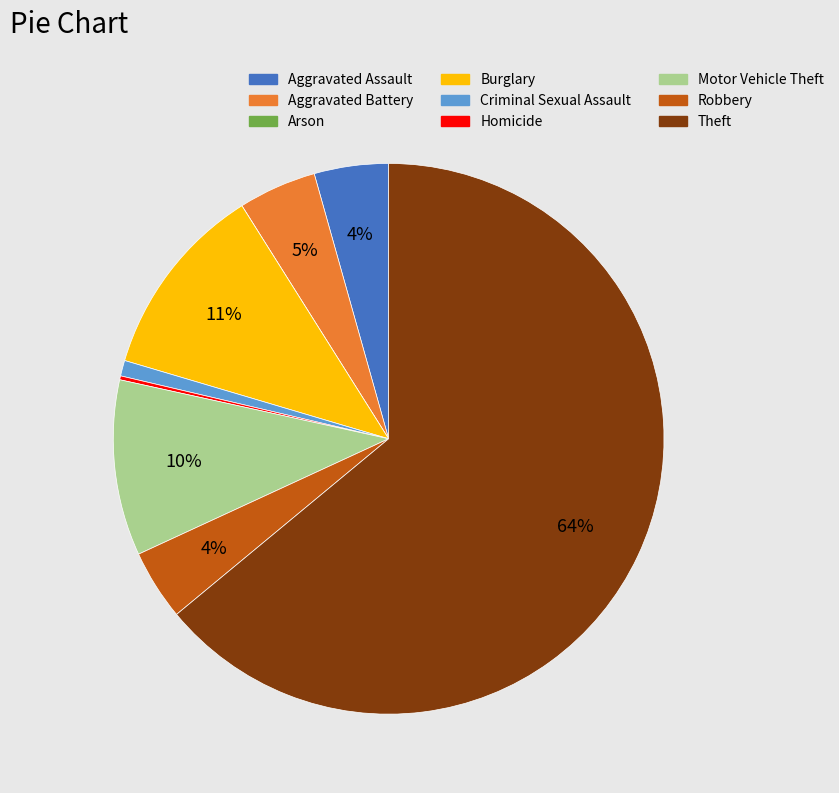

To the nearest percent, what percentage of the pie is Criminal Sexual Assault?

1%